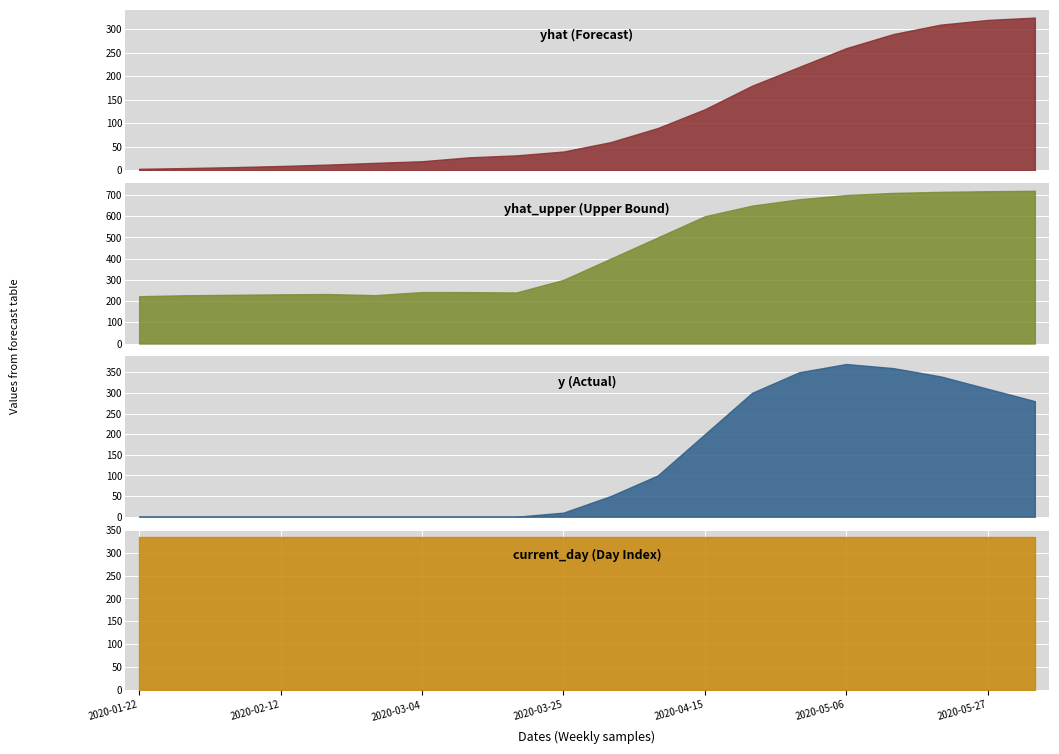

What is the sum of the y values at 2020-05-06 and 2020-04-22?

670.0